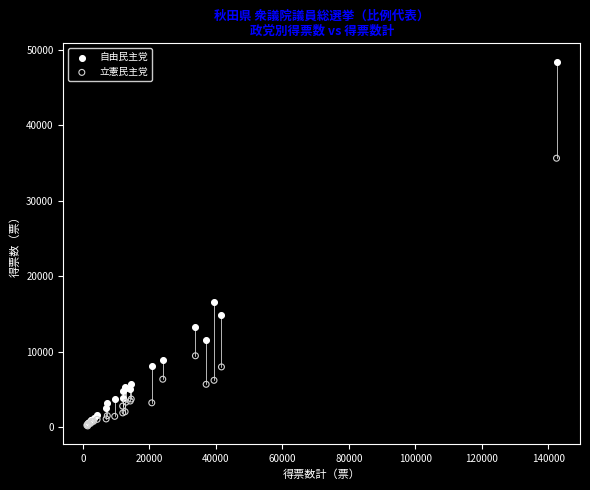

Which series contains the highest Y value?

自由民主党